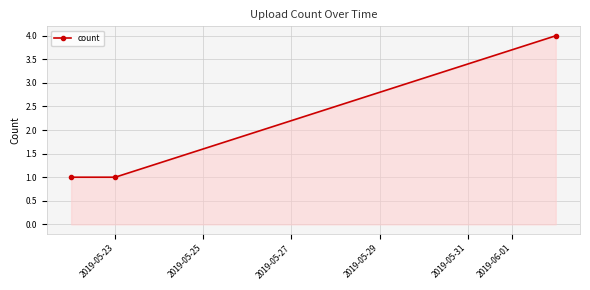

What is the difference between the maximum and minimum values?

3